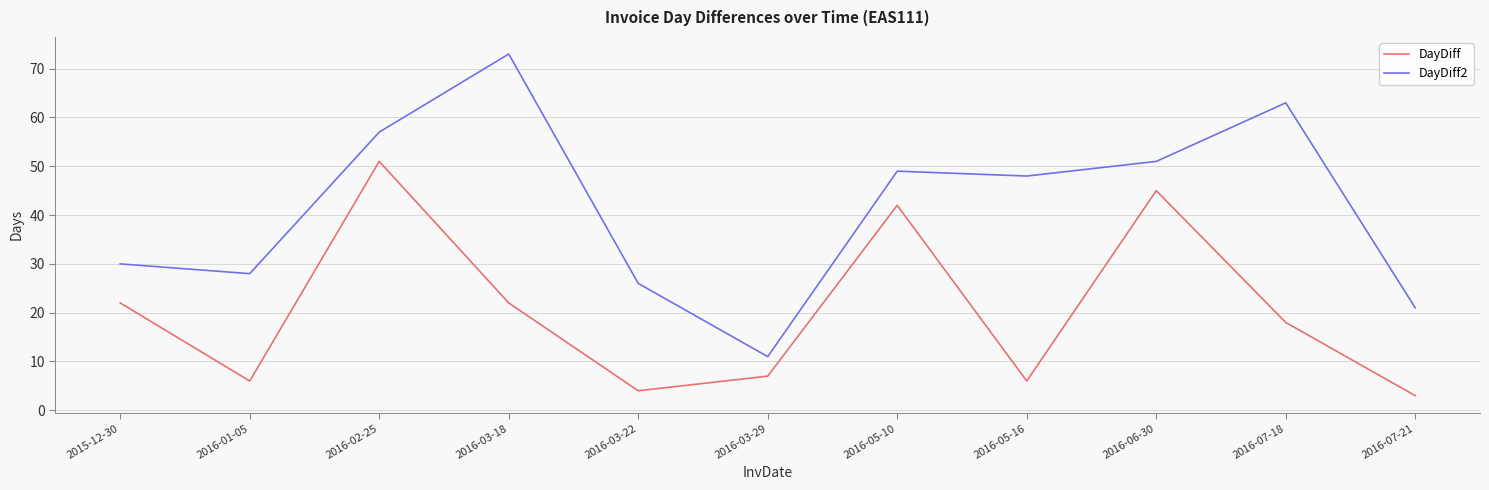

What is the difference between the maximum and minimum values in the DayDiff2 series?

62